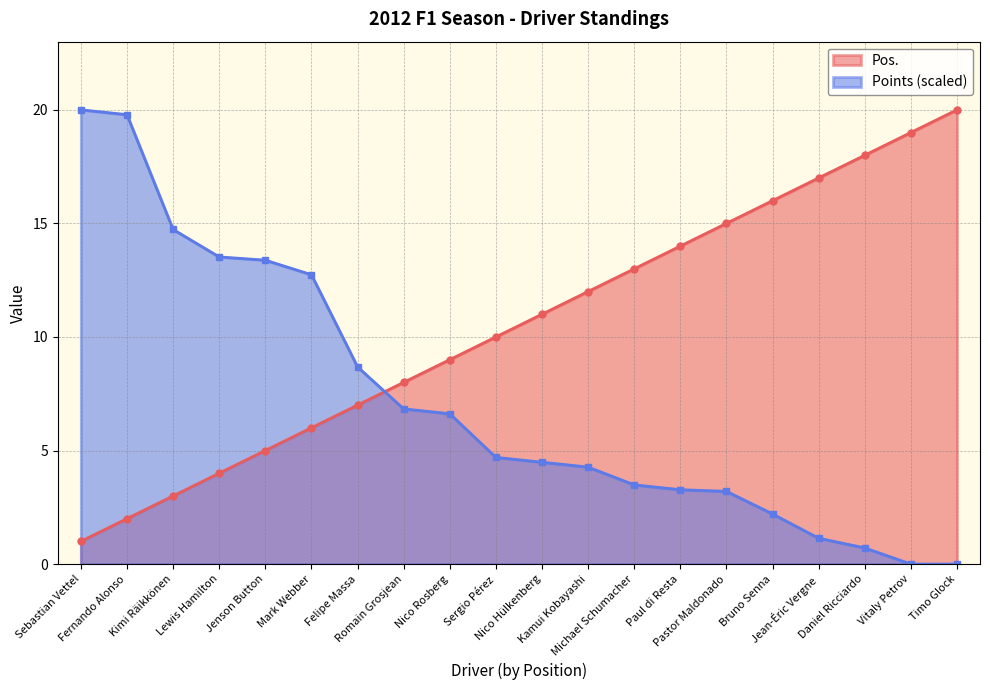

How many times do Pos. and Points cross each other?

1